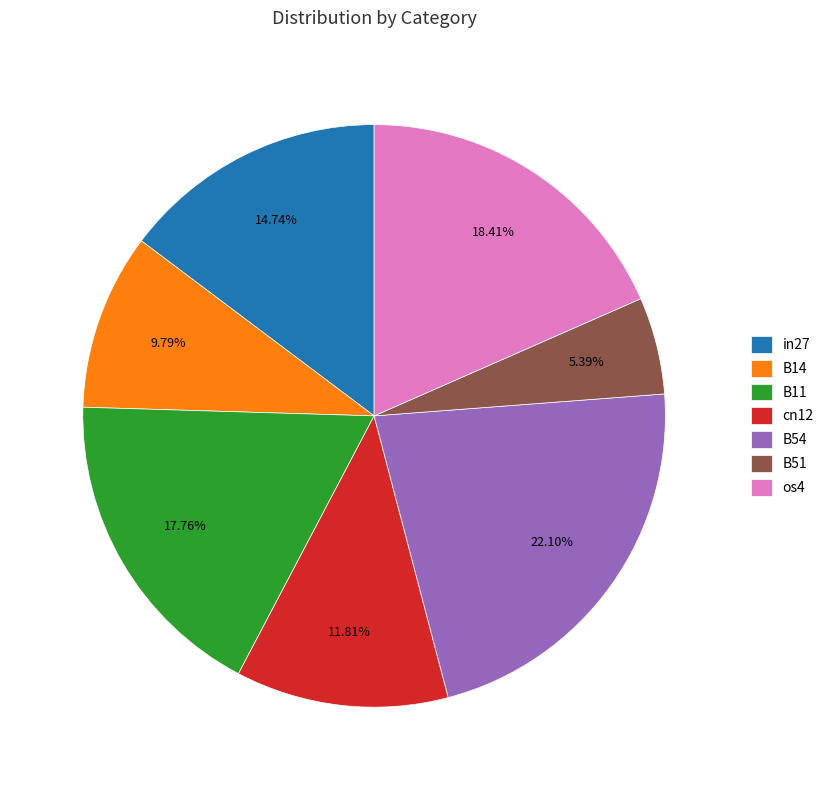

Which slice is the largest?

B54